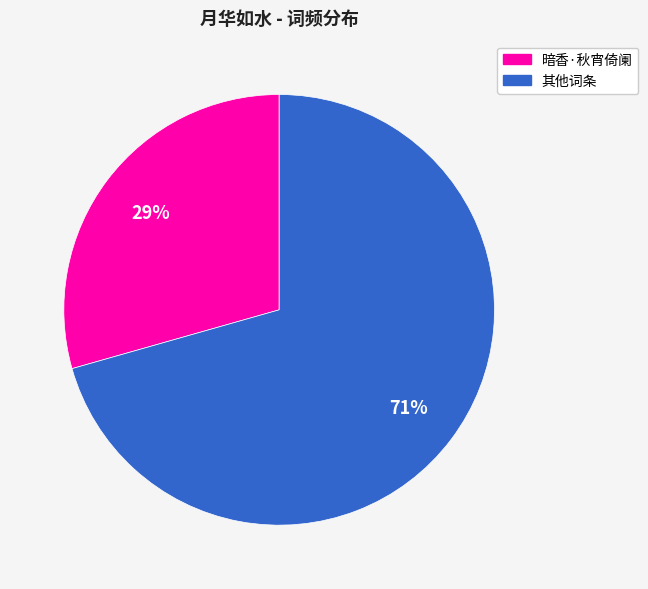

To the nearest percent, what is the average slice percentage?

50%